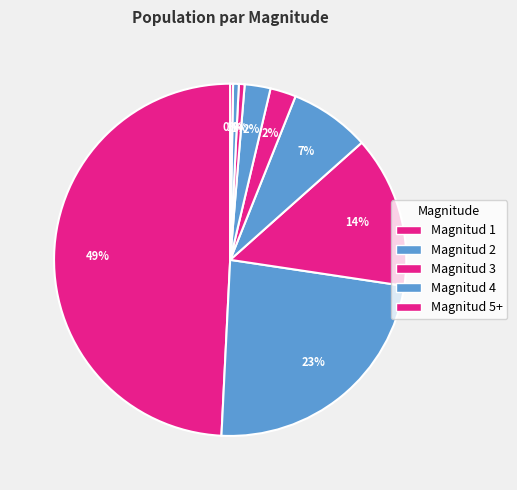

What is the largest slice in the pie chart?

Magnitud 1